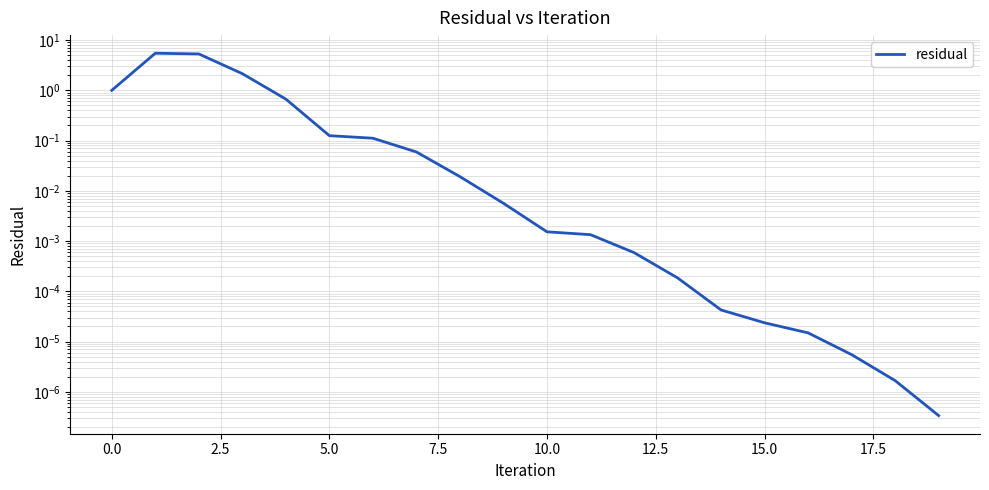

What is the label of the 7th point from the right?

13